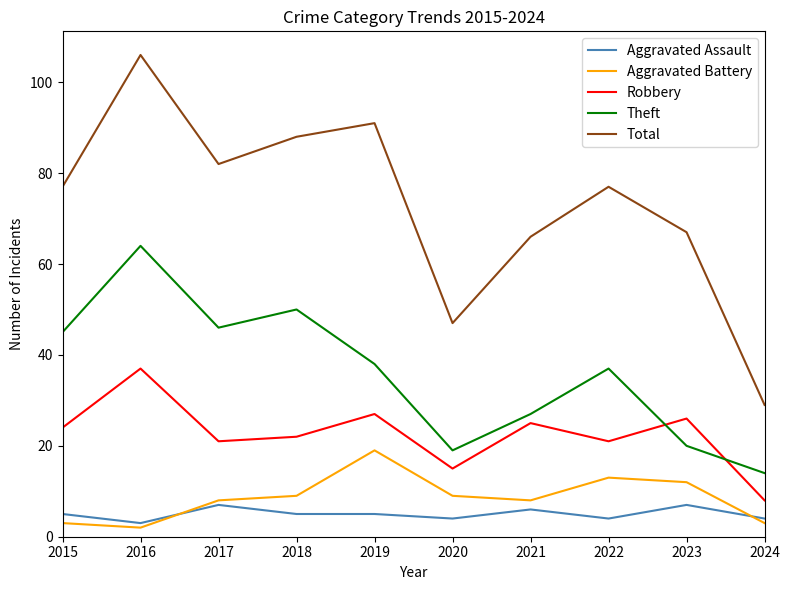

Between 2019 and 2021, which series saw the biggest shift?

Total